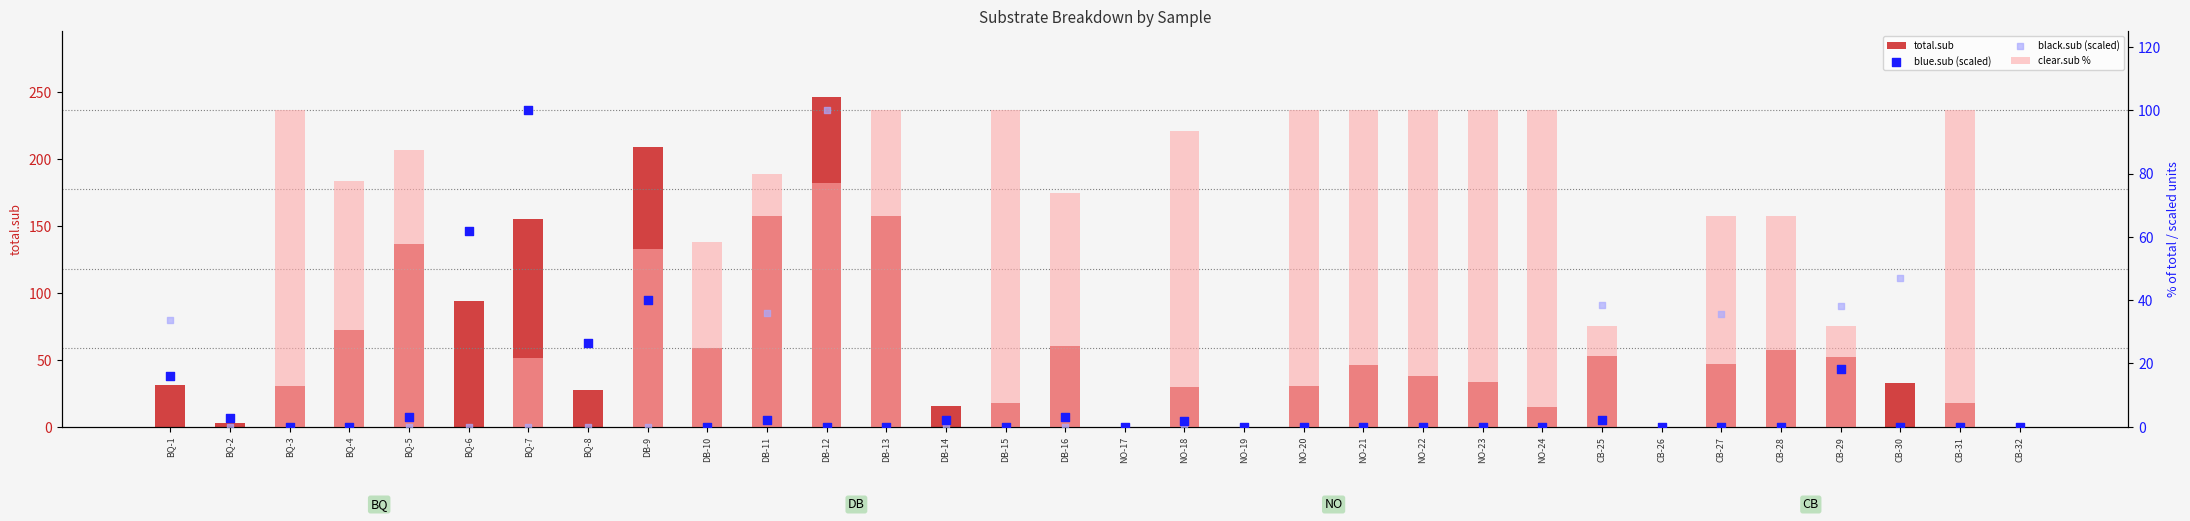

At how many categories does at least one series exceed 86?

16